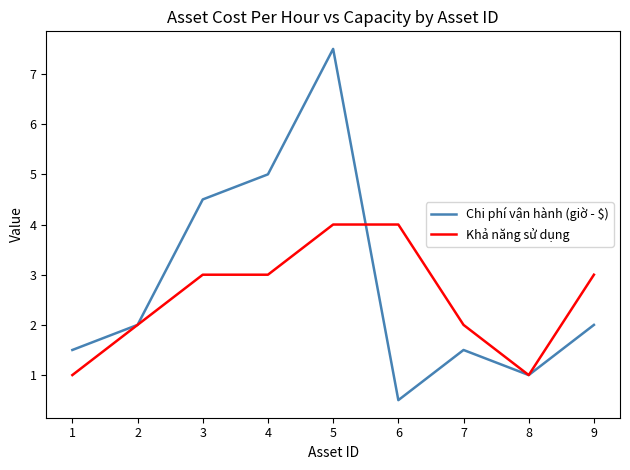

Reading left to right, extract all data points from this chart.

Chi phí vận hành (giờ - $): 1=1.5	2=2.0	3=4.5	4=5.0	5=7.5	6=0.5	7=1.5	8=1.0	9=2.0
Khả năng sử dụng: 1=1.0	2=2.0	3=3.0	4=3.0	5=4.0	6=4.0	7=2.0	8=1.0	9=3.0